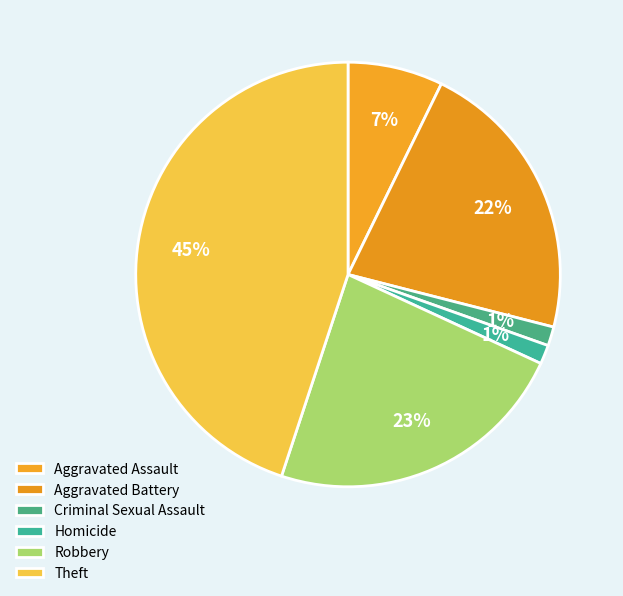

Is the sum of Aggravated Battery and Aggravated Assault greater than half?

No